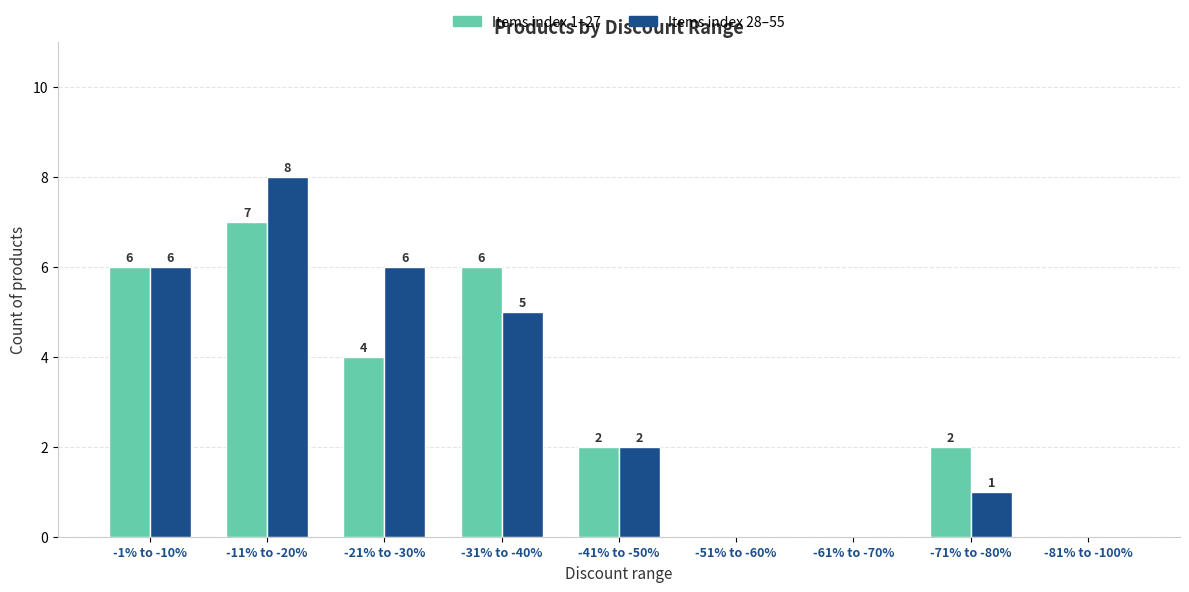

Which category has the highest value across all series?

-11% to -20%